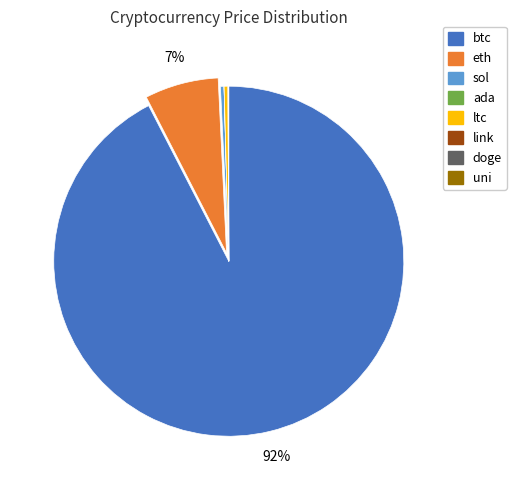

To the nearest percent, what is the average slice percentage?

12%